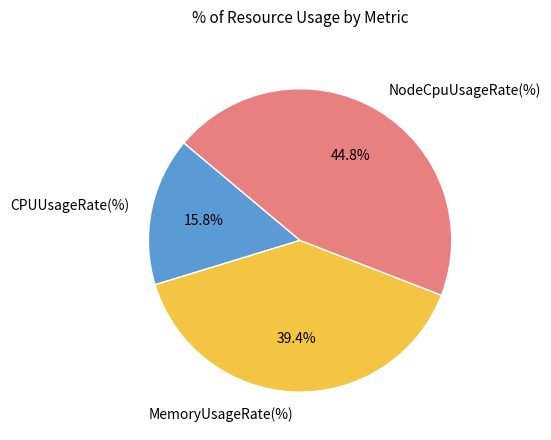

Count the number of slices in the pie.

3